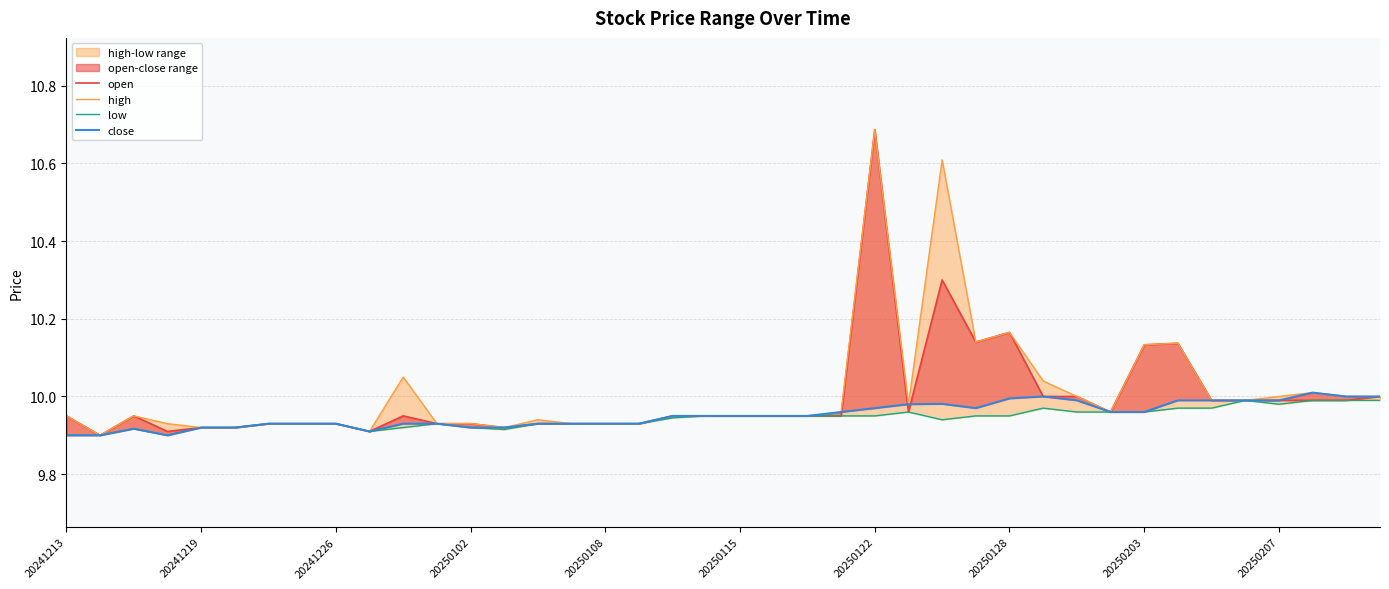

How many lines are shown in the chart?

4